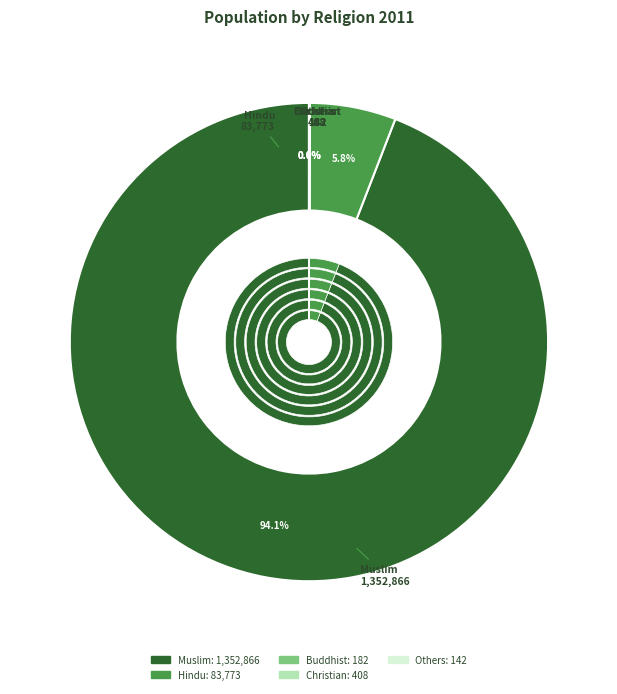

Combined, what portion of the pie is Muslim and Others?

94.1%